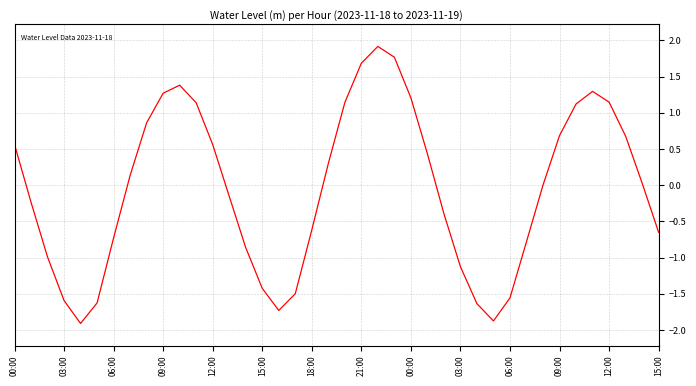

What is the difference between the maximum and minimum values?

3.8